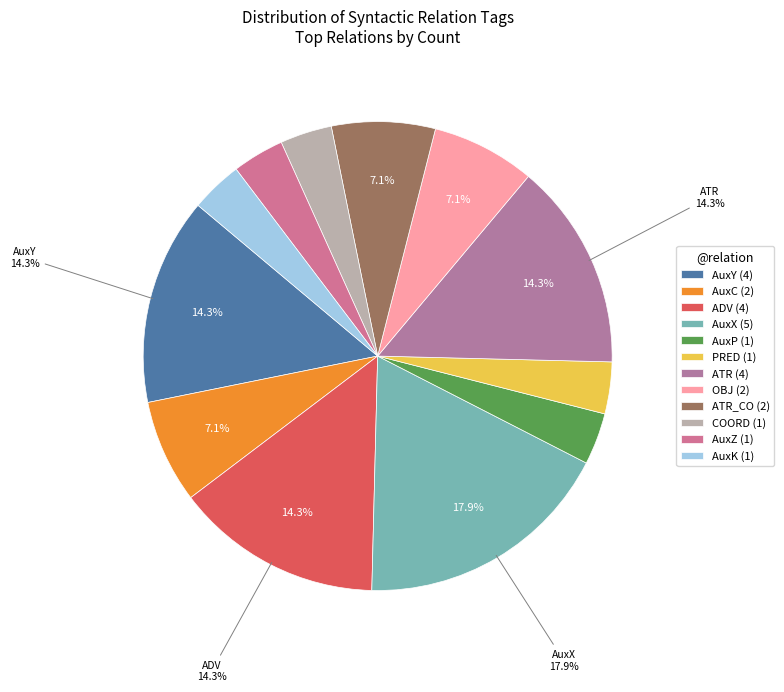

Count the number of slices in the pie.

12